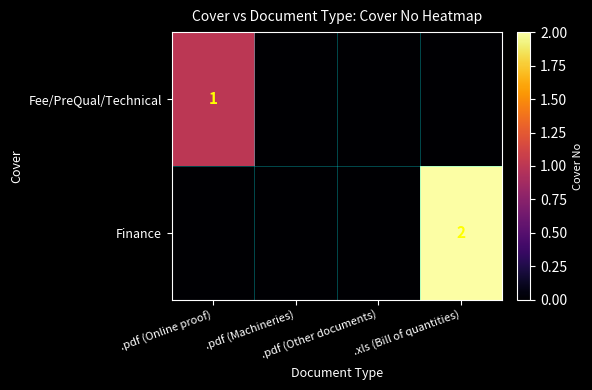

Is the value of Finance at .pdf (Other documents) greater than the value of Fee/PreQual/Technical at .pdf (Other documents)?

No